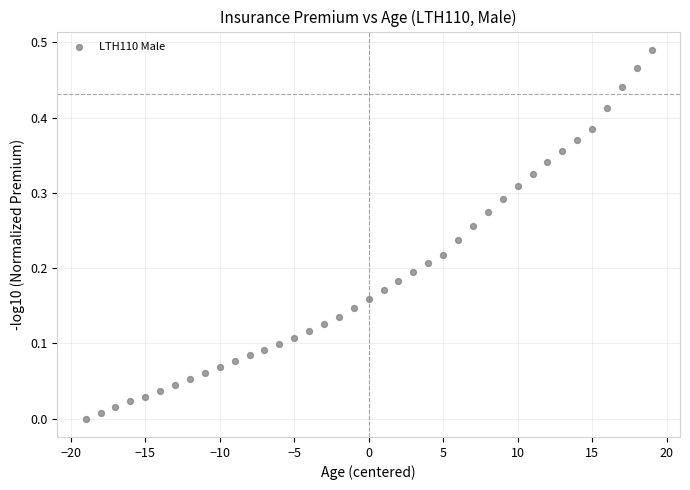

What is the range of X values (max minus min)?

38.0